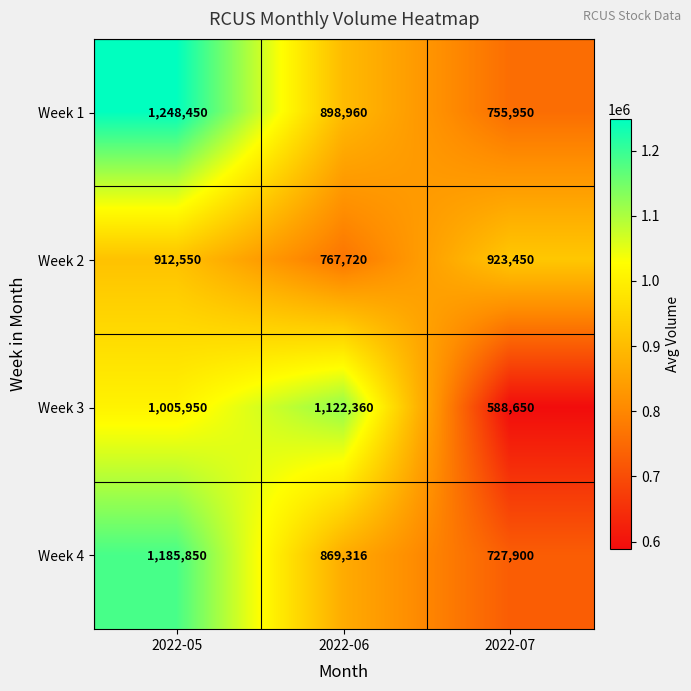

At which label is Week 4 closest to 956875?

2022-06